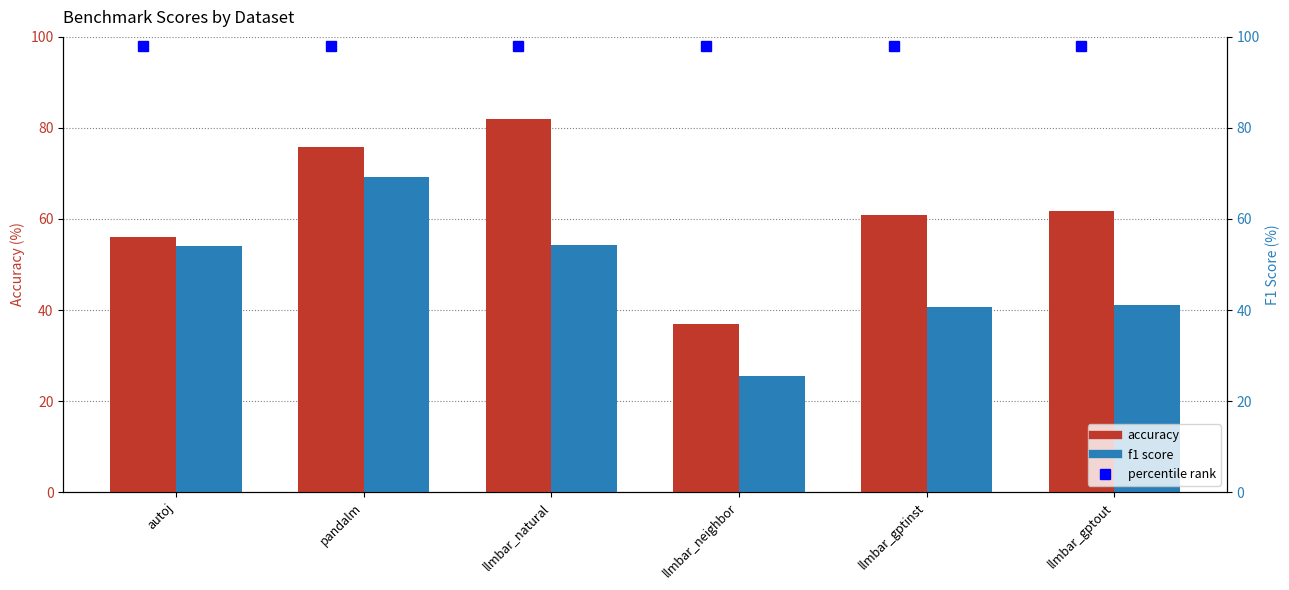

What is the label of the 4th bar from the left?

llmbar_neighbor